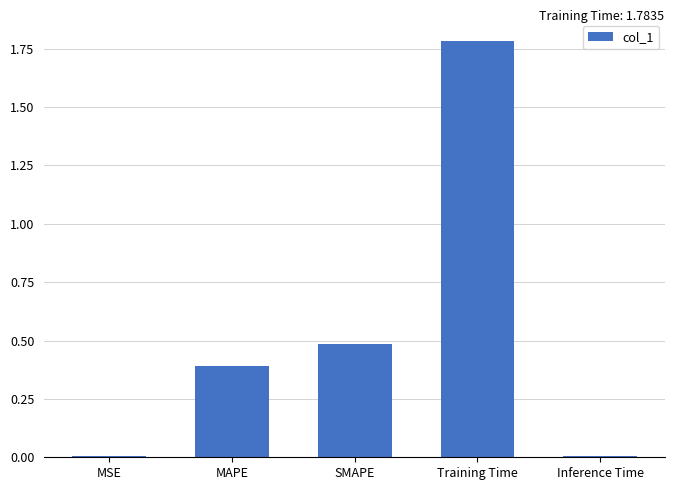

What is the sum of all values?

2.7